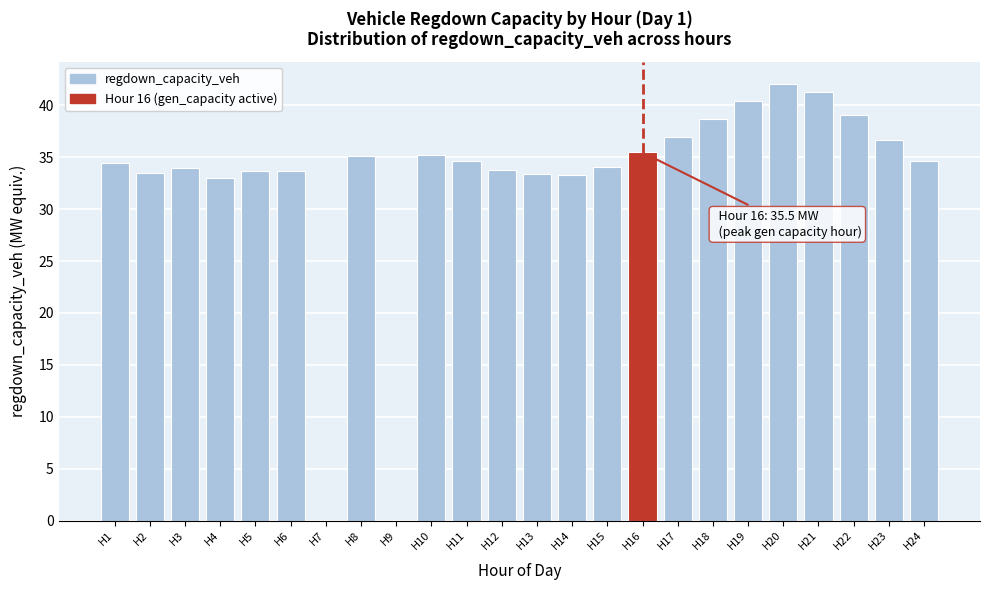

What is the greatest value displayed?

42.1